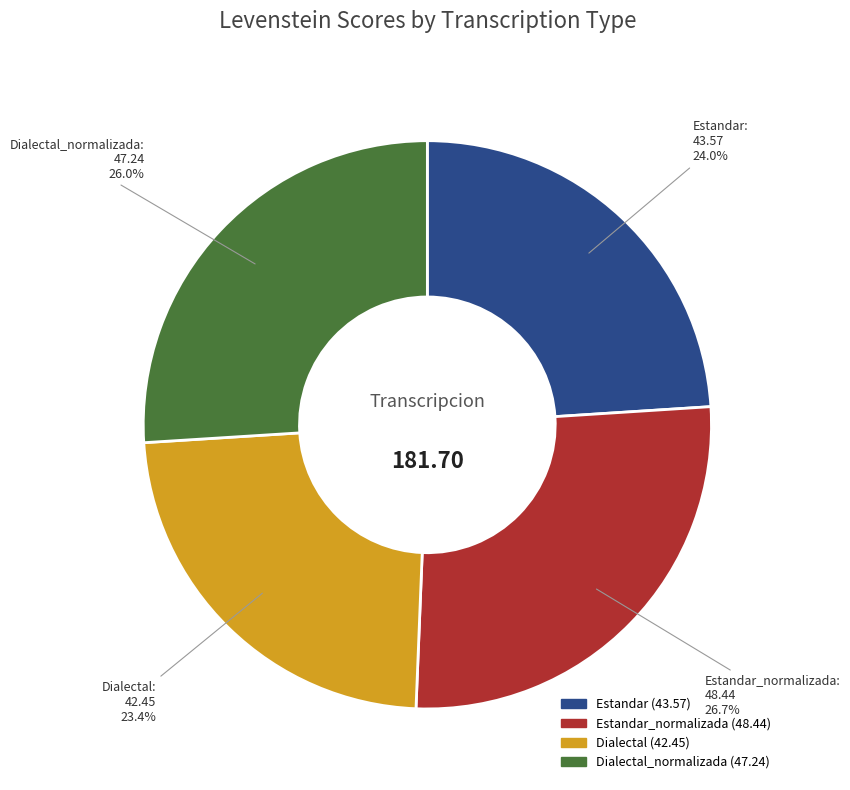

What portion of the pie excludes Estandar?

76.0%